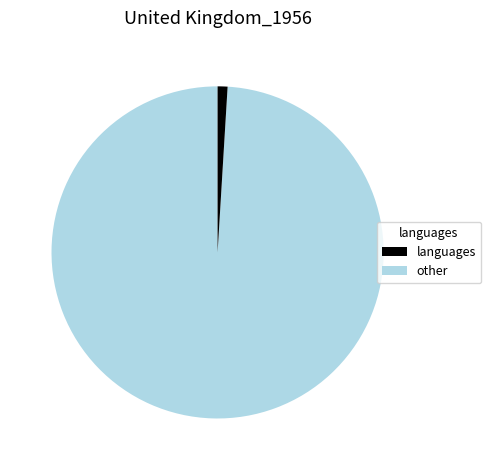

Is there a majority slice in this chart?

Yes